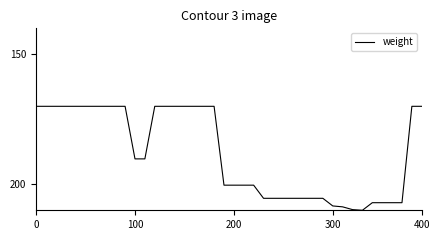

What is the difference between the maximum and minimum values?

40.0